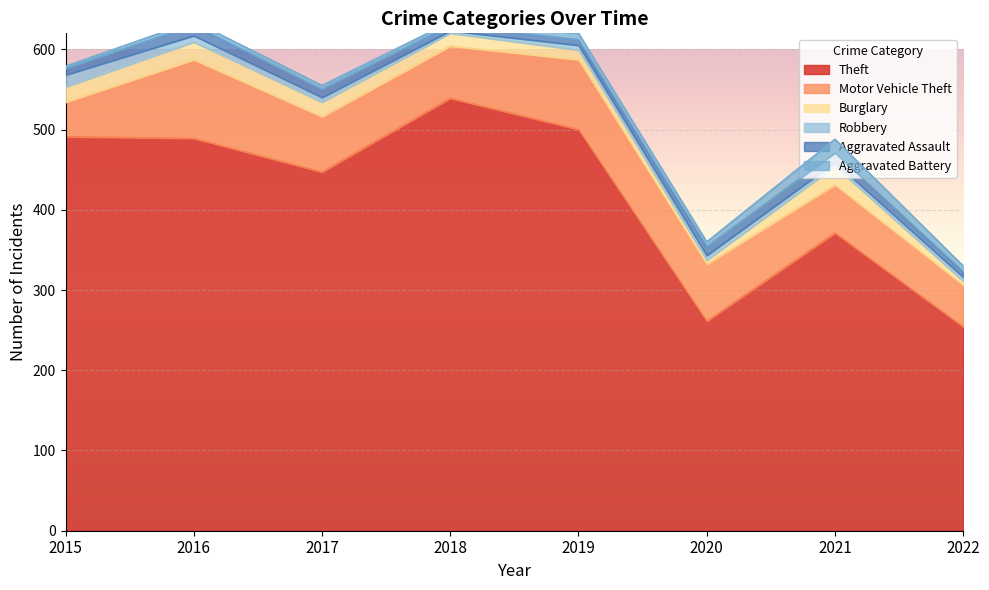

What is the lowest value of the Aggravated Battery series?

3